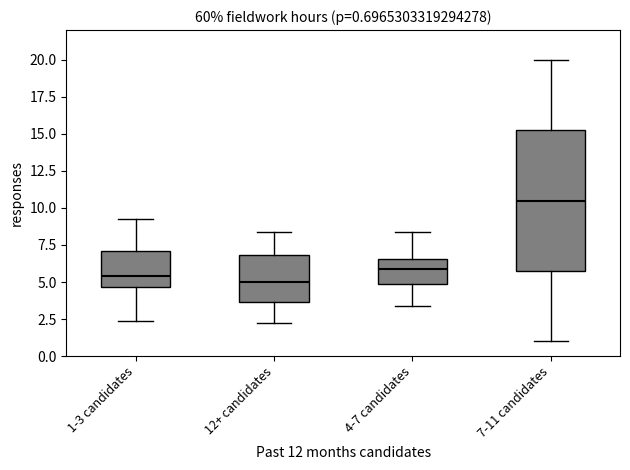

Which box is the tallest, from its lower edge to its upper edge?

7-11 candidates